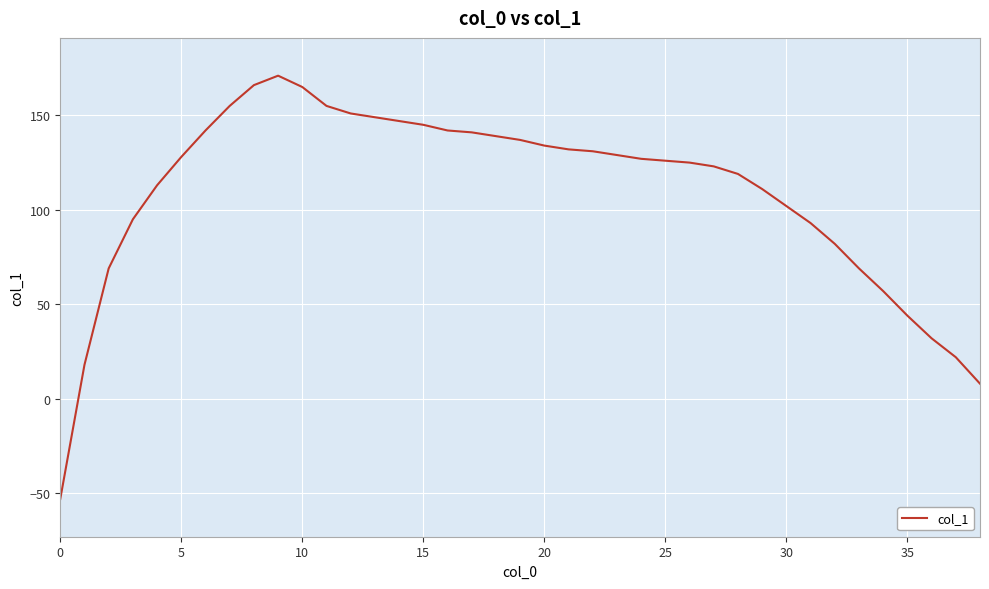

What is the greatest value displayed?

171